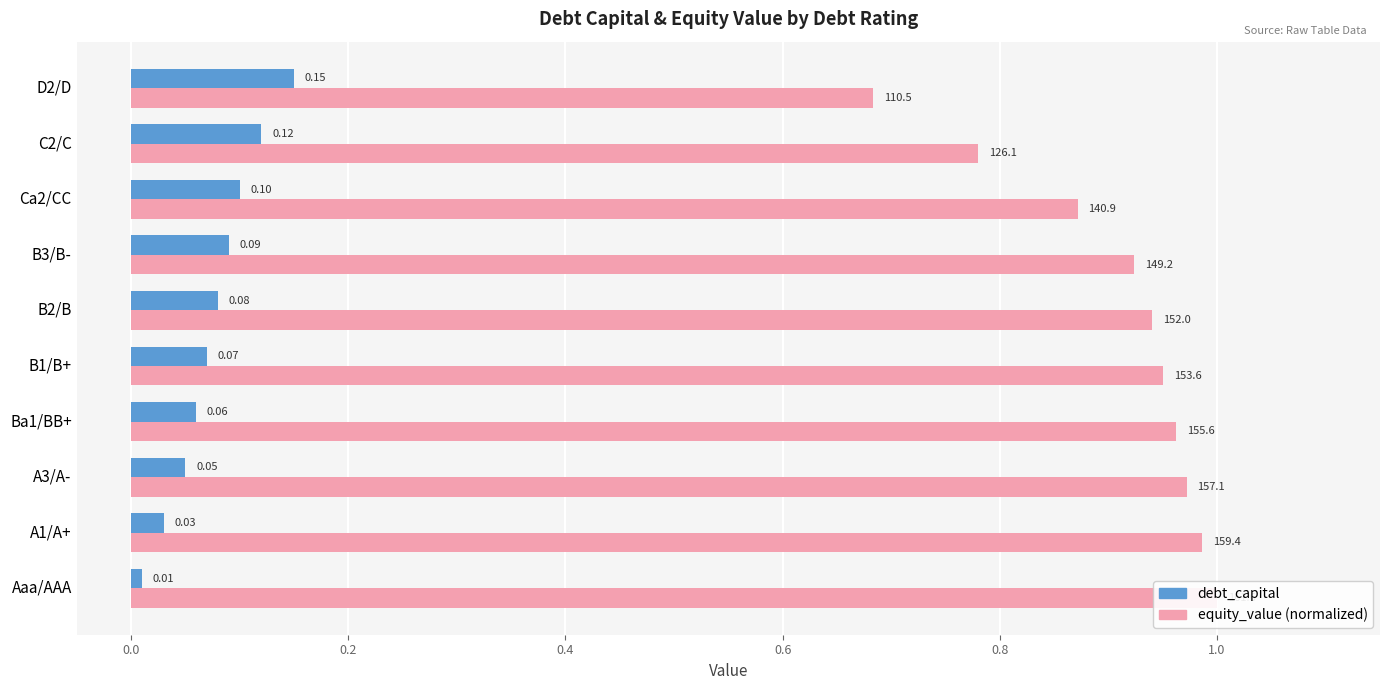

Between B2/B and B3/B-, which series saw the biggest shift?

equity_value (normalized)